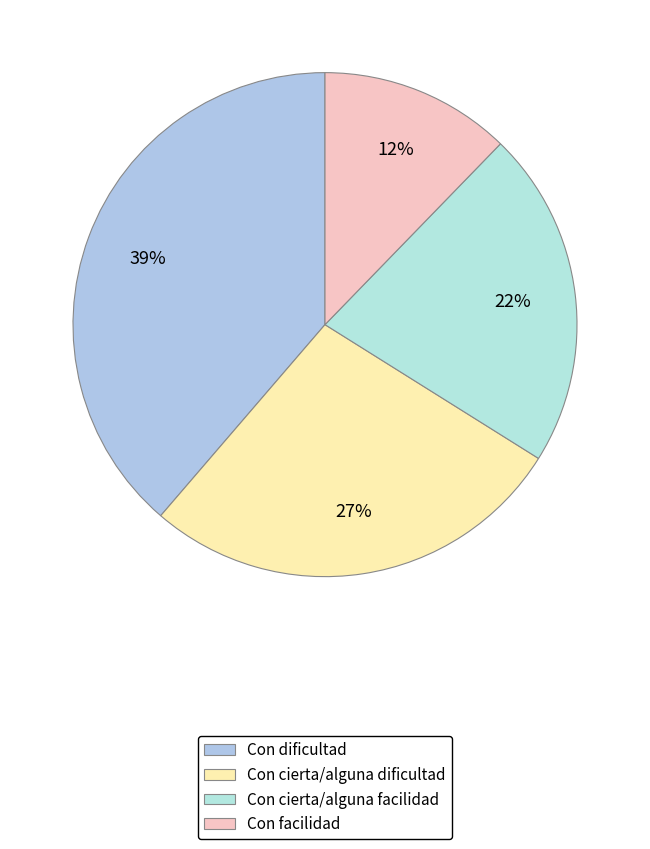

Approximately how many times larger is the value at Con dificultad compared to Con cierta/alguna dificultad?

1.4